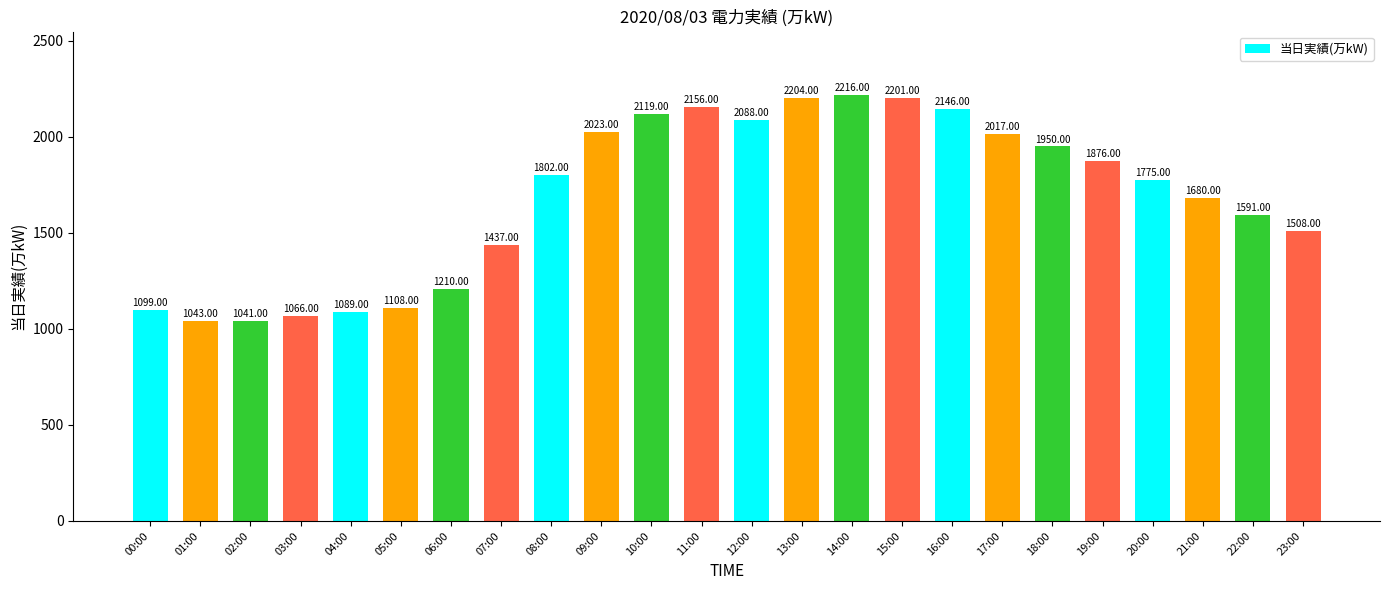

Reading left to right, list all the values displayed in this chart.

1099	1043	1041	1066	1089	1108	1210	1437	1802	2023	2119	2156	2088	2204	2216	2201	2146	2017	1950	1876	1775	1680	1591	1508